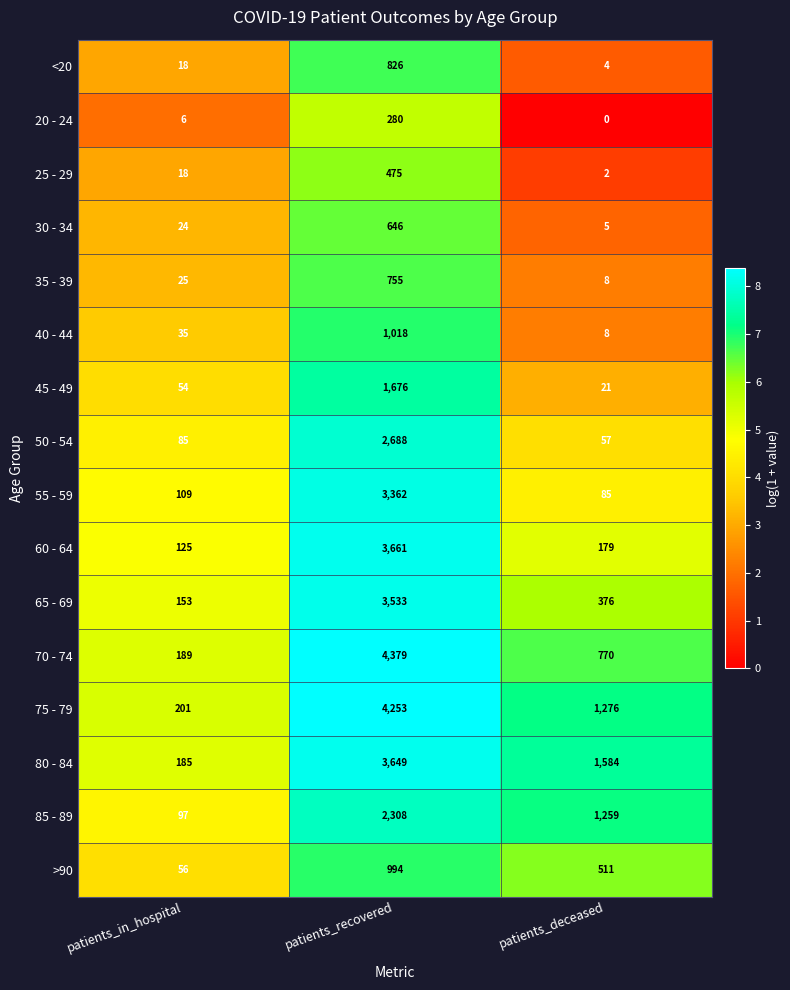

How many categories are shown in the chart?

3